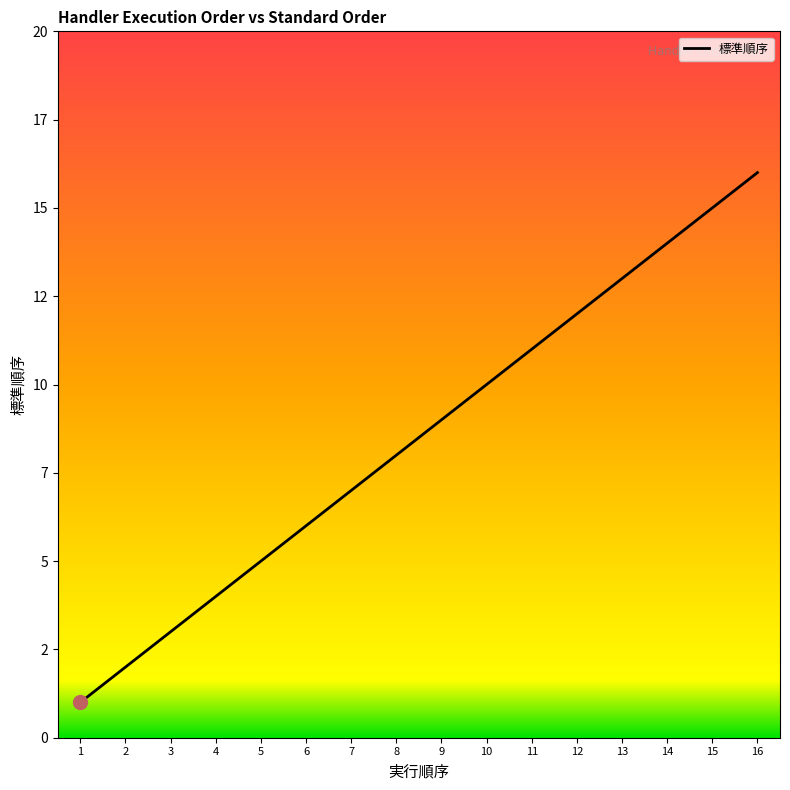

Rank the categories by value from lowest to highest.

1, 2, 3, 4, 5, 6, 7, 8, 9, 10, 11, 12, 13, 14, 15, 16